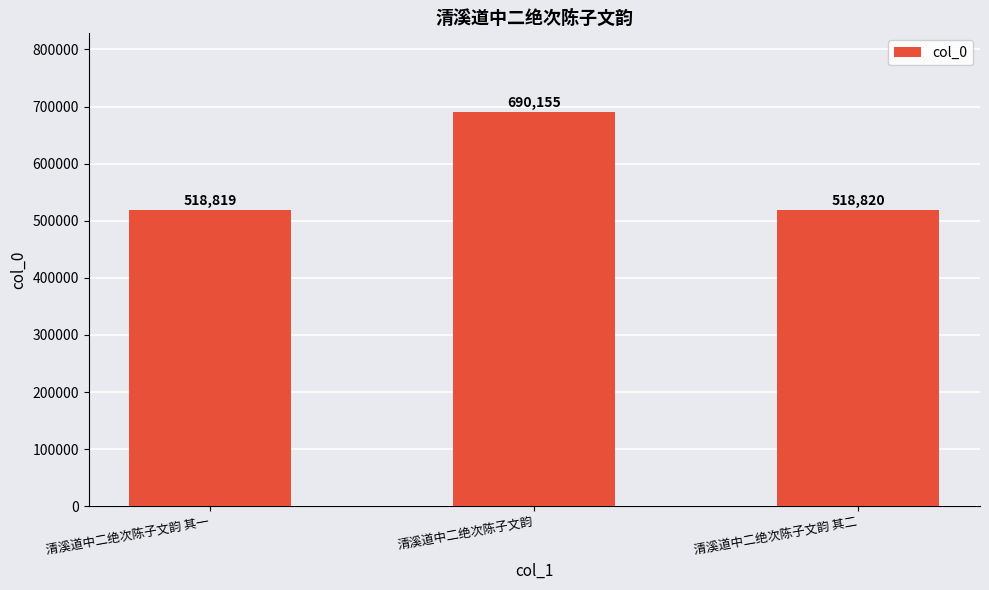

Reading right to left, transcribe all the data shown in this chart.

518820	690155	518819